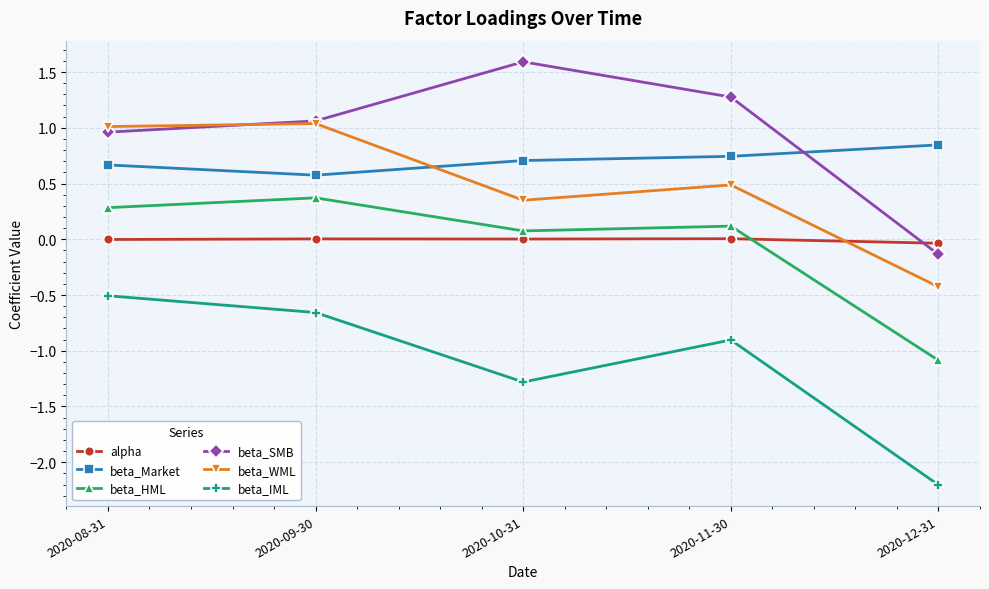

What is the spread (max minus min) of values at 2020-08-31?

1.5